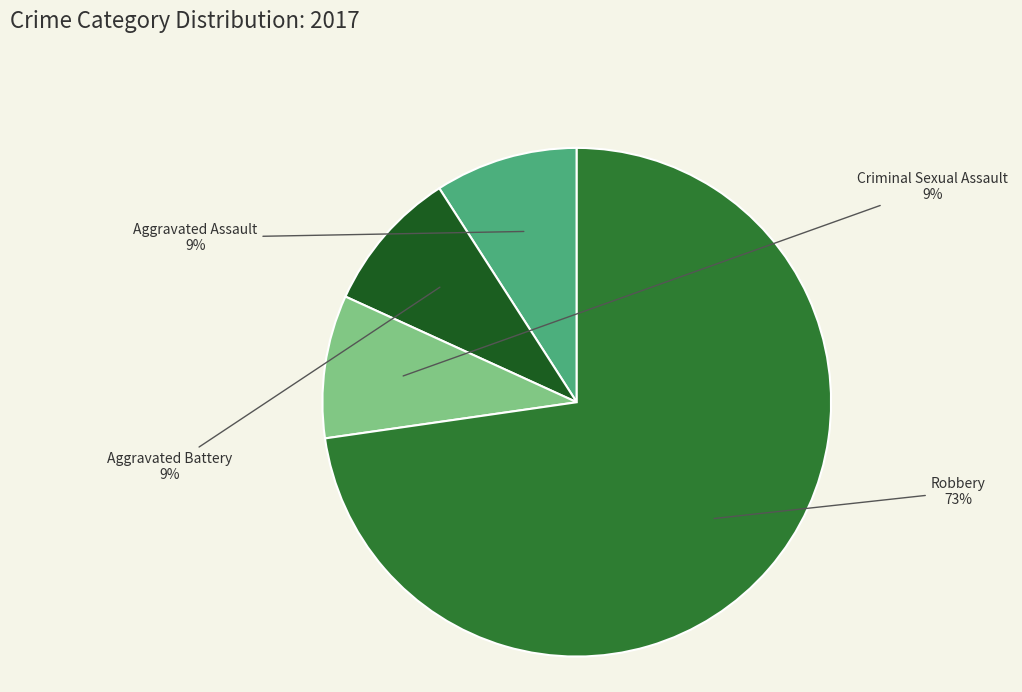

The Criminal Sexual Assault slice represents 9% of the pie. True or false?

True